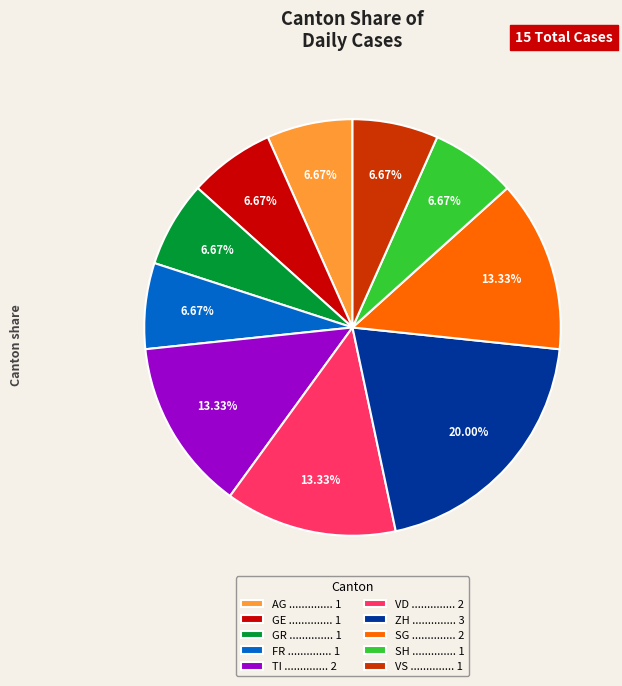

To the nearest percent, what percentage of the pie is AG?

7%